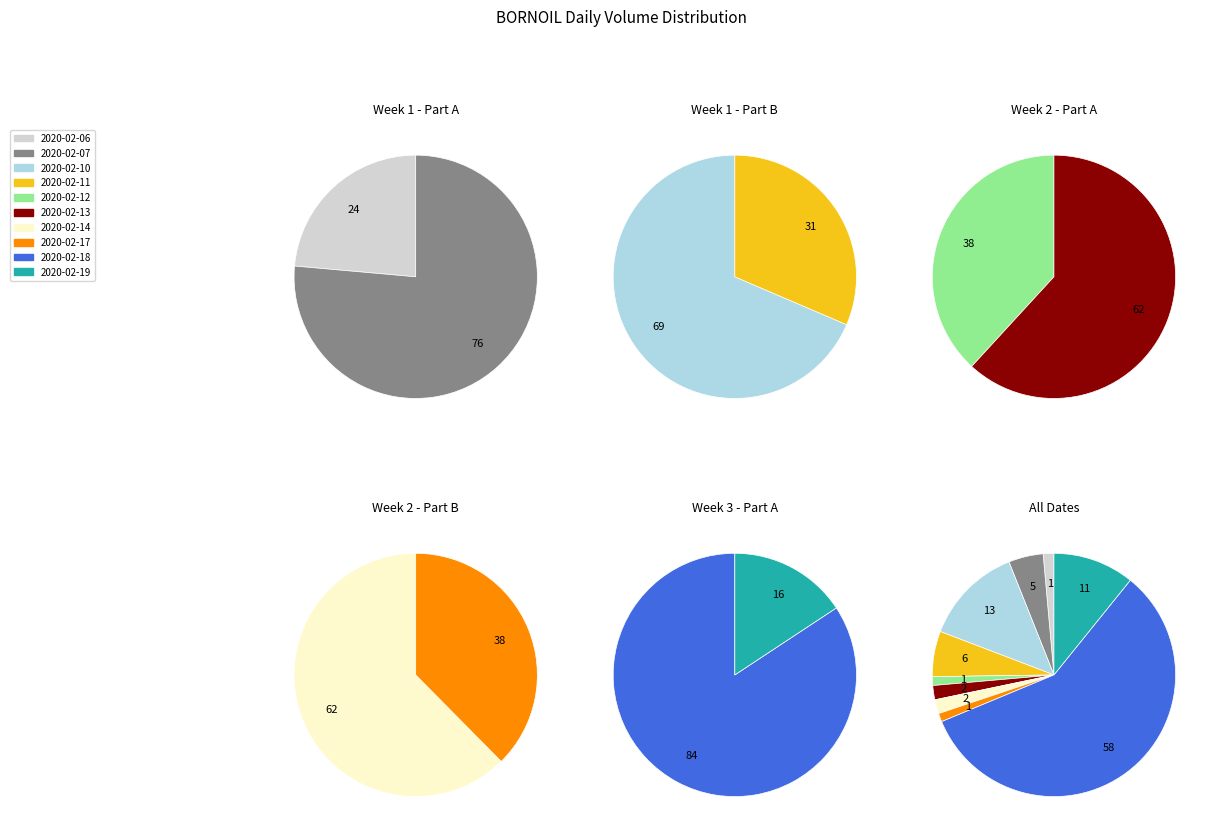

How many slices are in this pie chart?

10